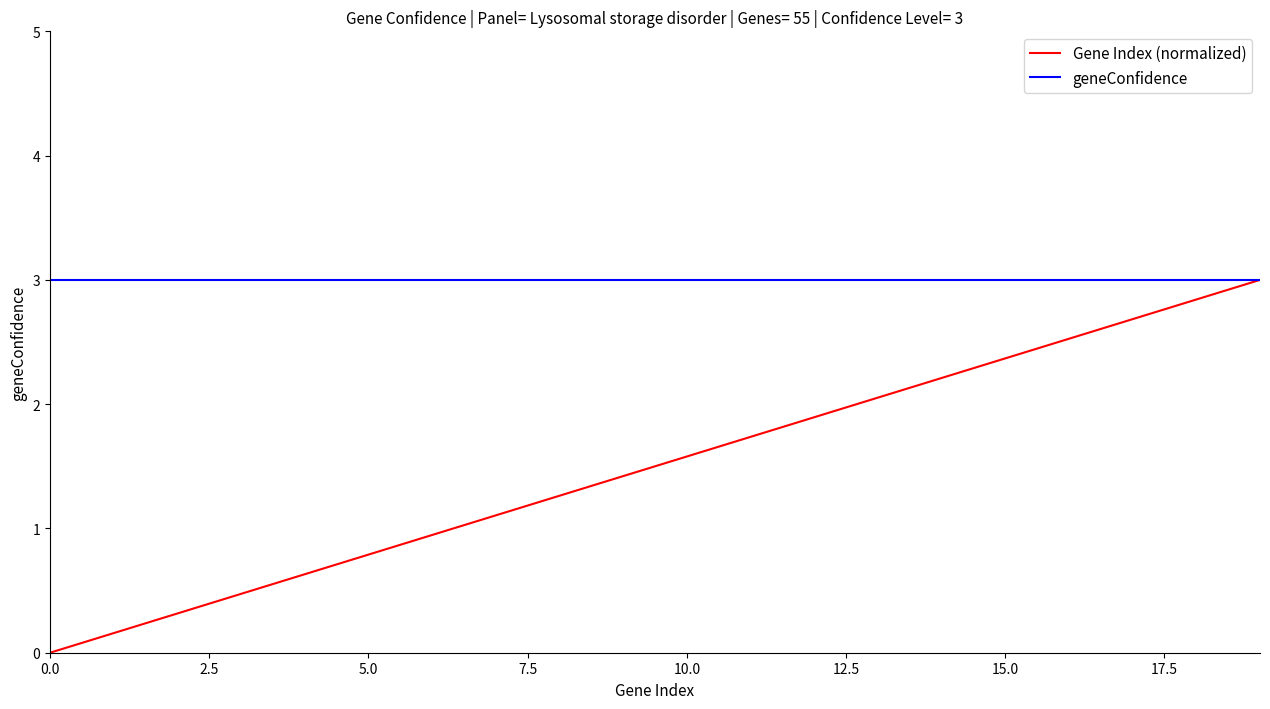

What is the average value of the Gene Index (normalized) series?

1.5